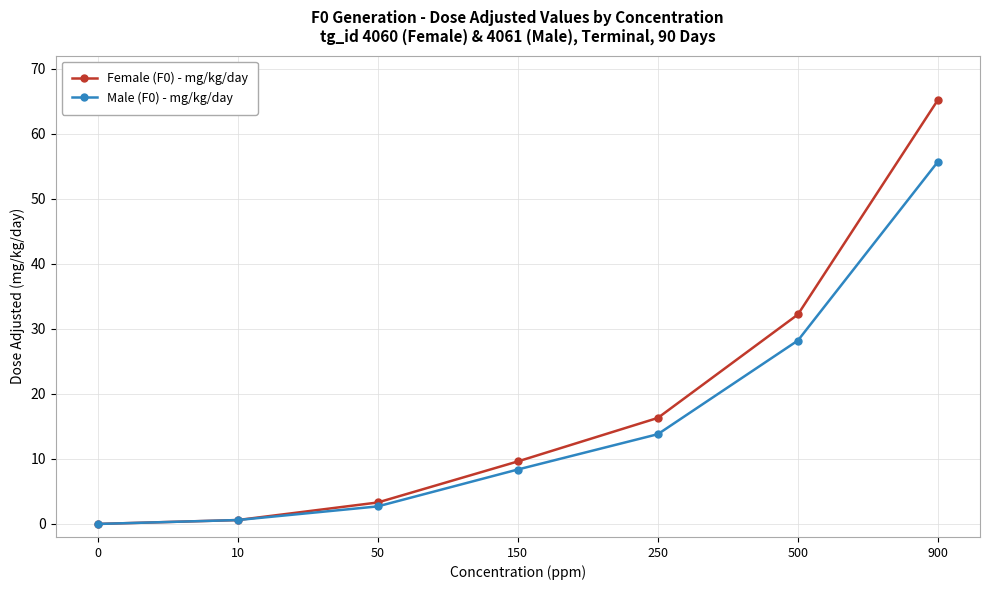

List the series in order of their peak value, lowest first.

Male (F0) - mg/kg/day, Female (F0) - mg/kg/day